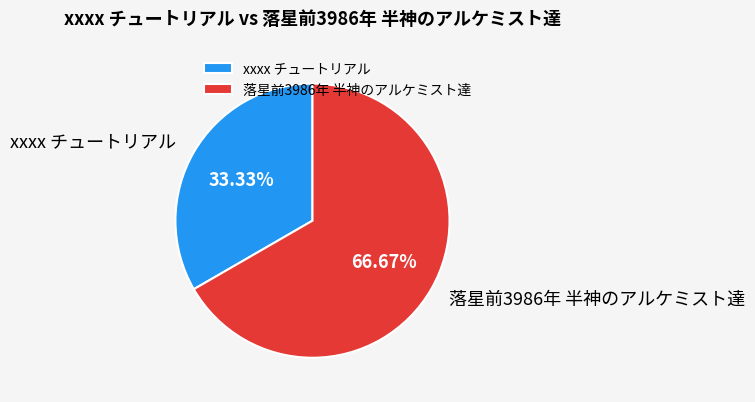

True or false: 落星前3986年 半神のアルケミスト達 accounts for 60% of the total.

False